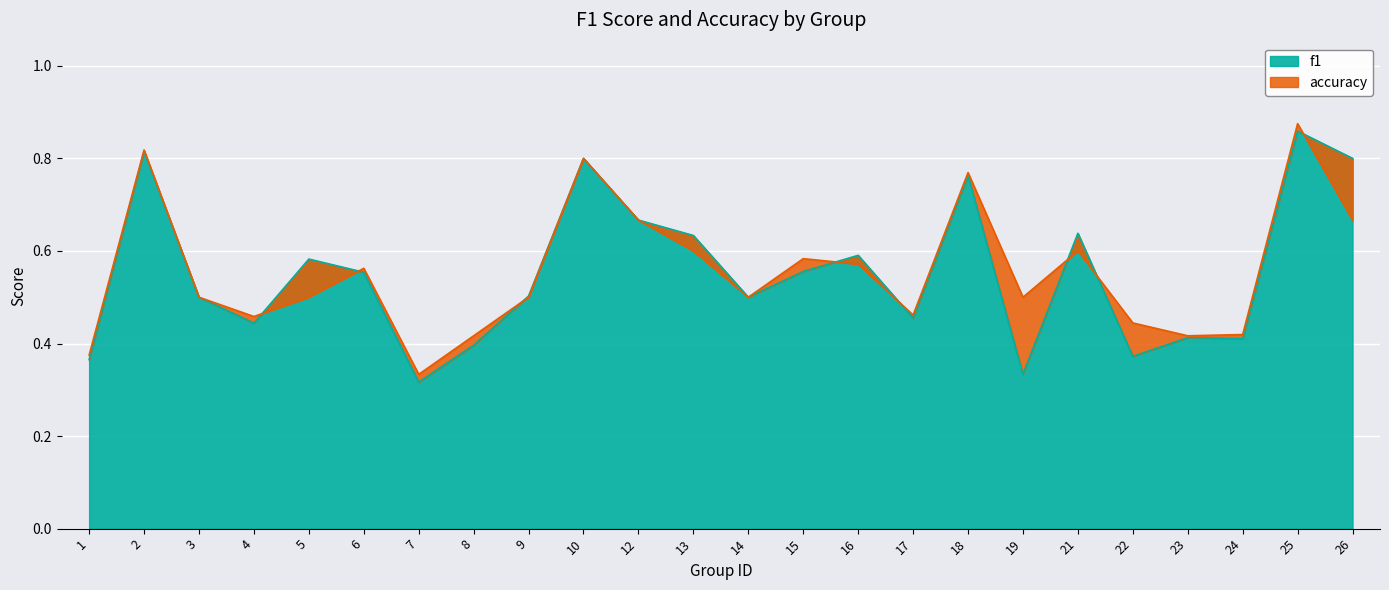

Read the f1 value at 18.

0.8